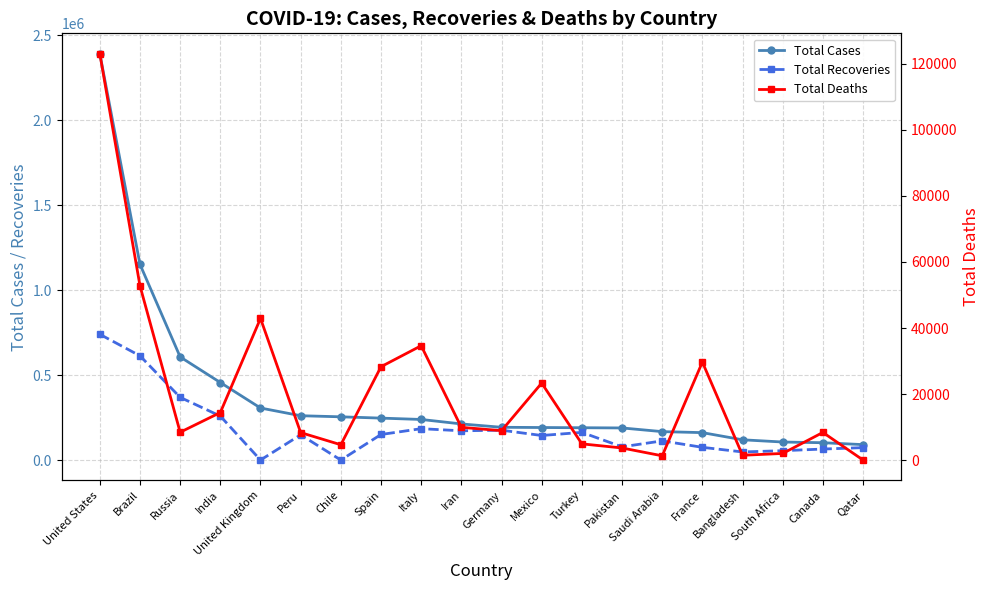

Which has a higher value, South Africa or Turkey?

Turkey